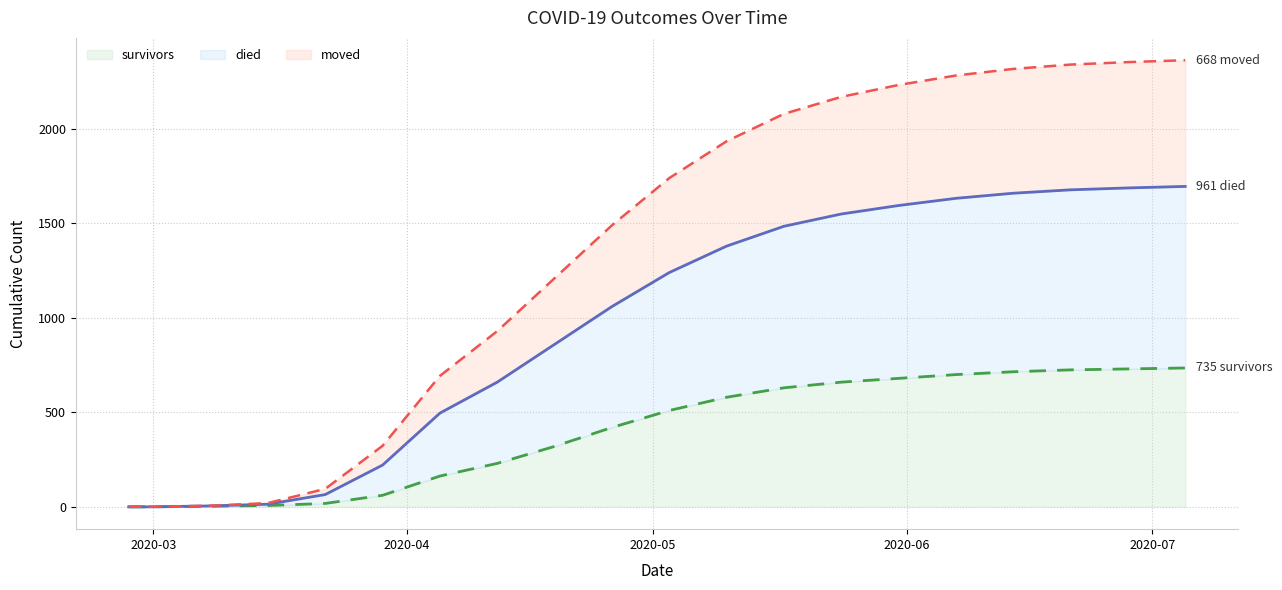

What is the maximum value for survivors?

735